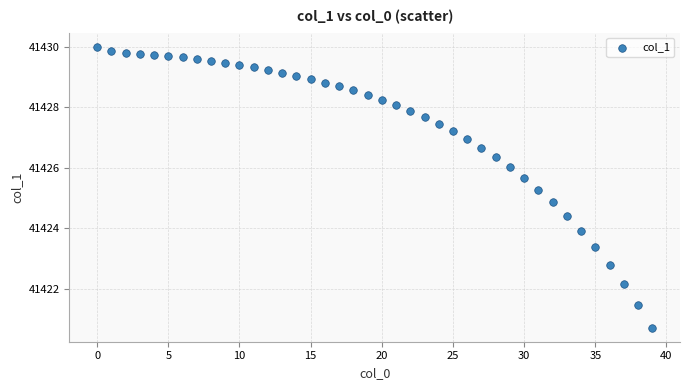

What is the range of Y values (max minus min)?

9.3